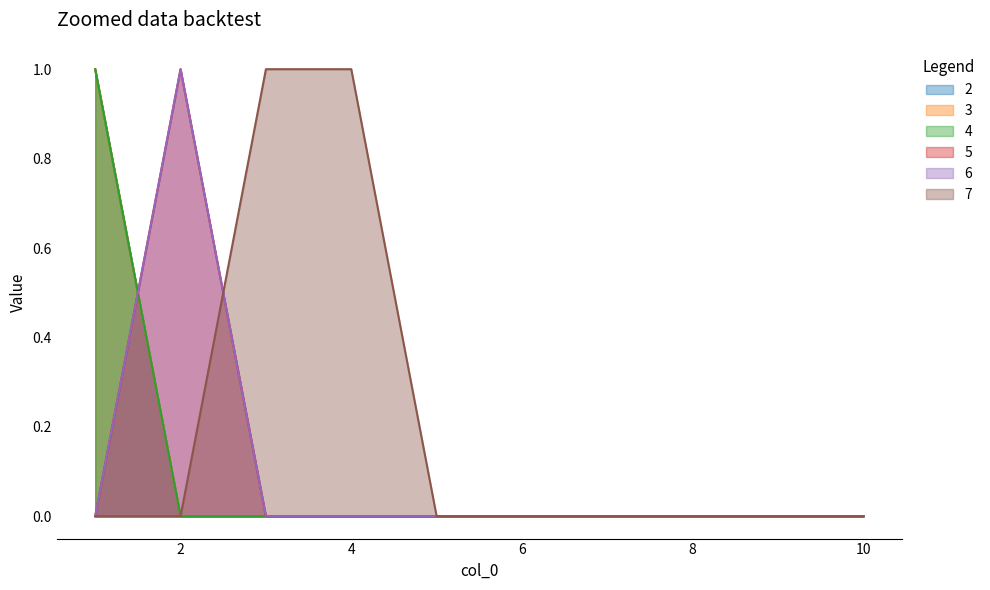

Reading left to right, transcribe all the data shown in this chart.

2: 1=1	2=0	3=0	4=0	5=0	6=0	7=0	8=0	9=0	10=0
3: 1=1	2=0	3=0	4=0	5=0	6=0	7=0	8=0	9=0	10=0
4: 1=1	2=0	3=0	4=0	5=0	6=0	7=0	8=0	9=0	10=0
5: 1=0	2=1	3=0	4=0	5=0	6=0	7=0	8=0	9=0	10=0
6: 1=0	2=1	3=0	4=0	5=0	6=0	7=0	8=0	9=0	10=0
7: 1=0	2=0	3=1	4=1	5=0	6=0	7=0	8=0	9=0	10=0